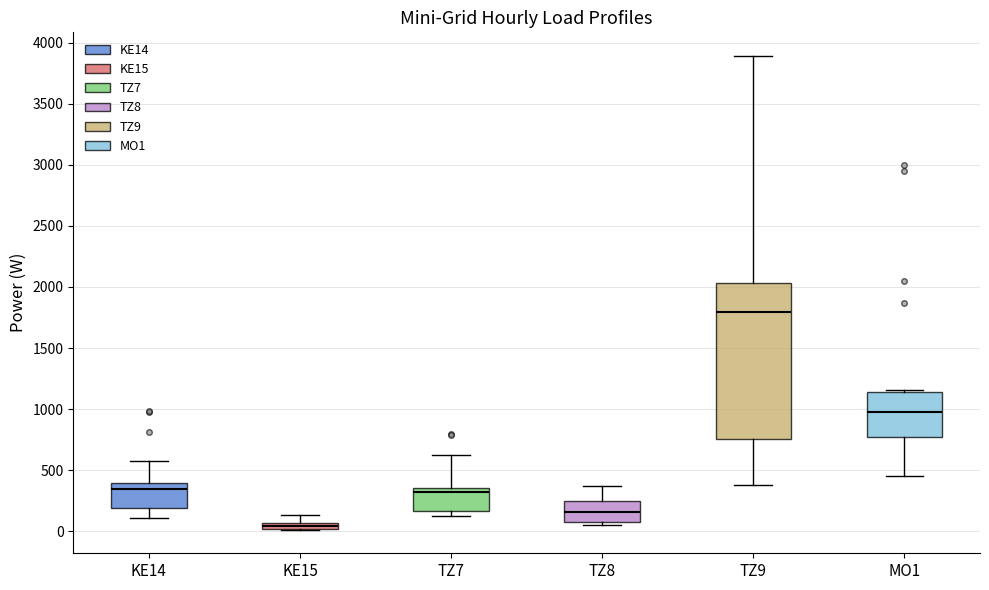

Comparing the boxes themselves (not the whiskers), which one is the tallest?

TZ9